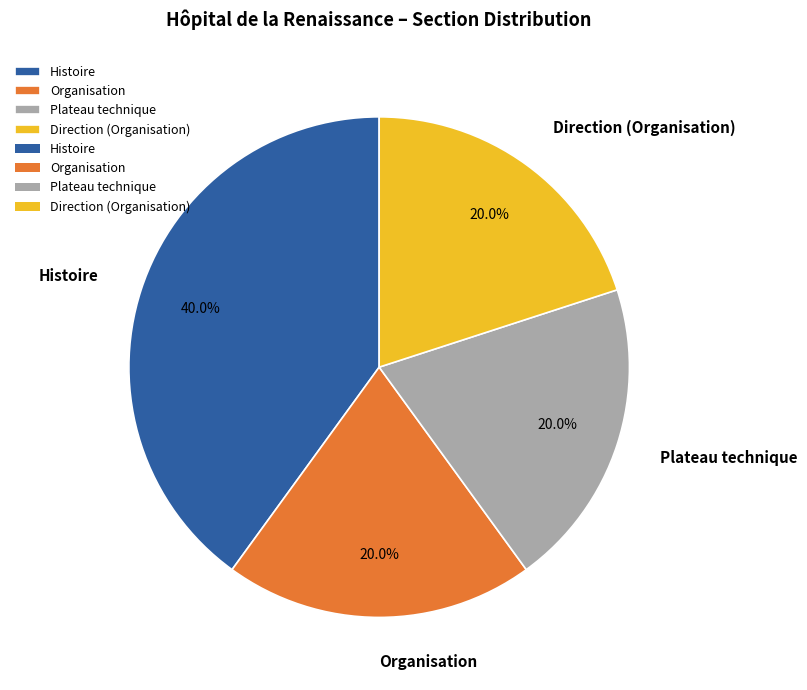

What percentage do Plateau technique and Organisation together represent?

40.0%